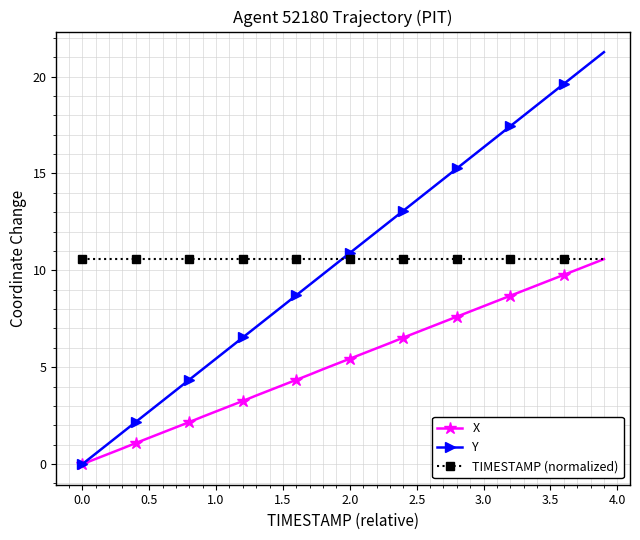

How many data points in Y are above 10?

21